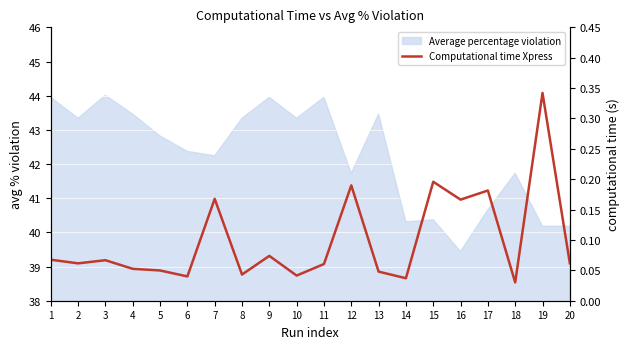

Reading left to right, list all the values displayed in this chart.

0.1	0.1	0.1	0.1	0.0	0.0	0.2	0.0	0.1	0.0	0.1	0.2	0.0	0.0	0.2	0.2	0.2	0.0	0.3	0.1